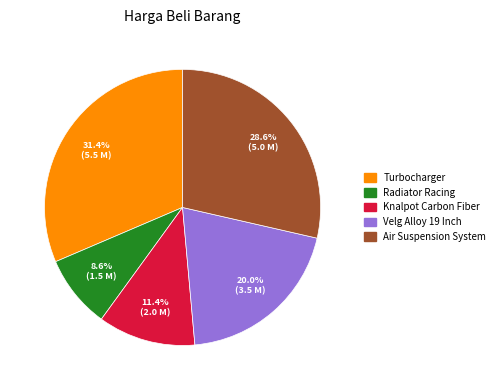

Rank the categories by value from lowest to highest.

Radiator Racing, Knalpot Carbon Fiber, Velg Alloy 19 Inch, Air Suspension System, Turbocharger